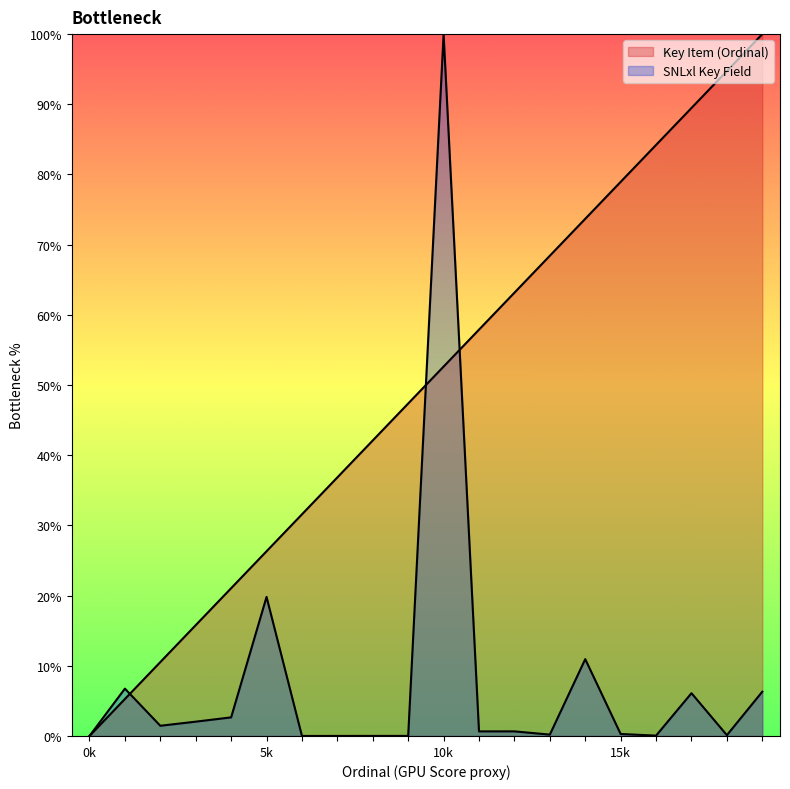

Between 18 and 1, which is larger?

18